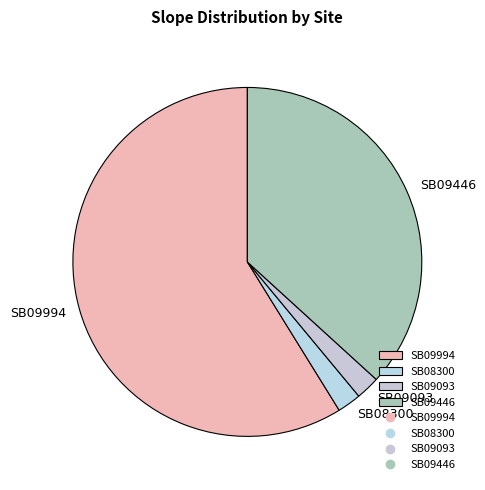

The SB09994 slice represents 59% of the pie. True or false?

True